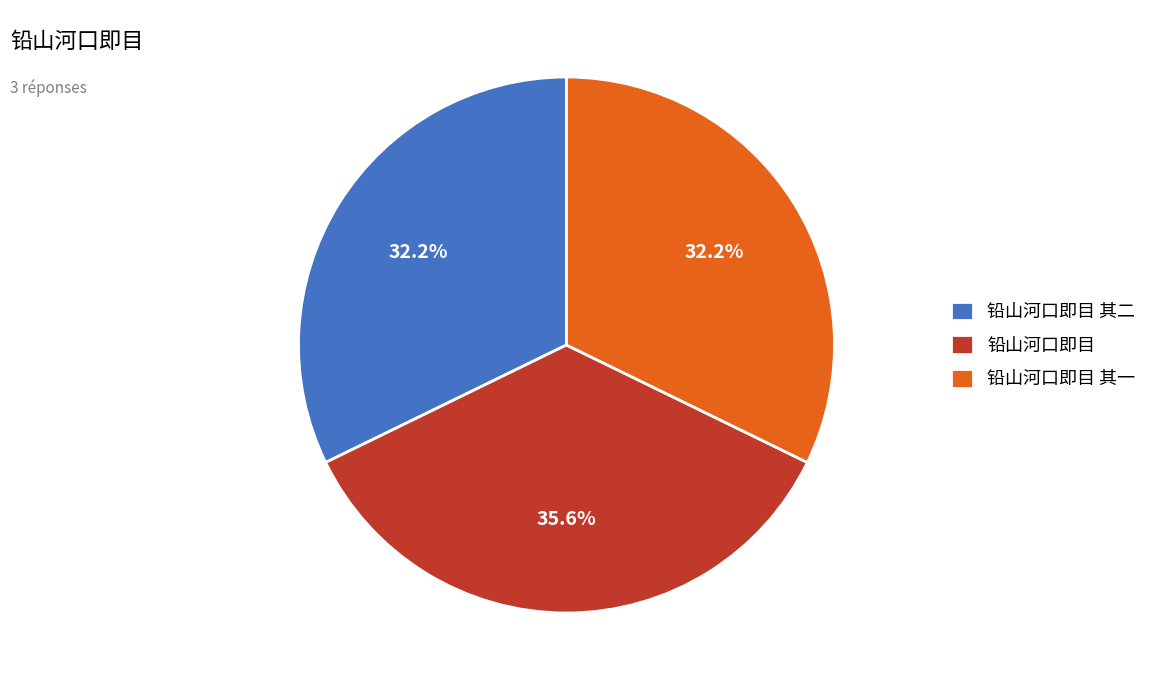

Which category has the biggest portion of the pie?

铅山河口即目